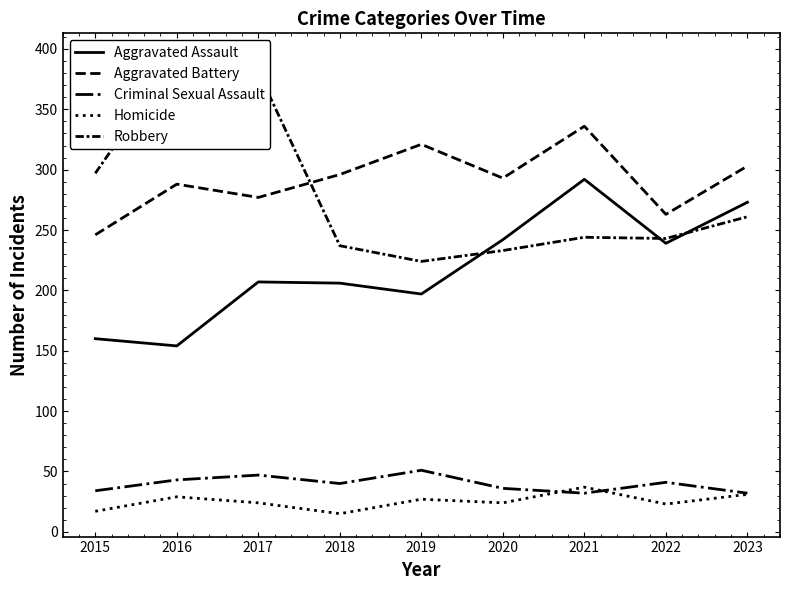

What is the value of the Homicide point at the 1st from the left?

17